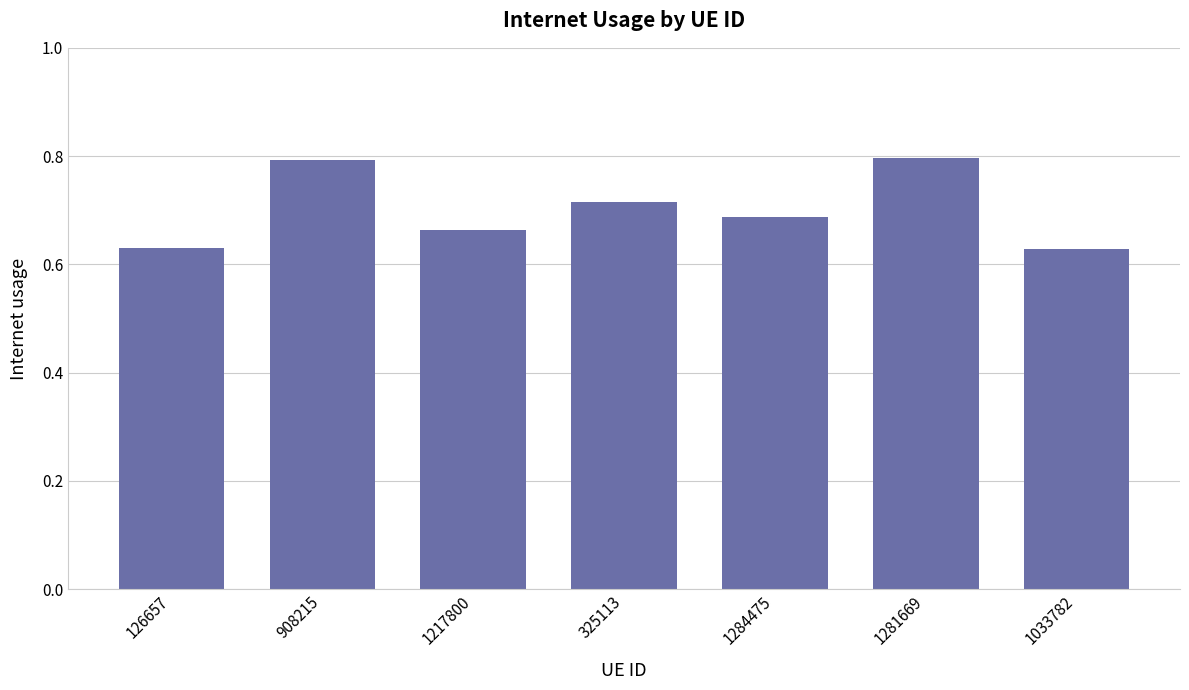

What is the label of the 6th bar from the left?

1281669